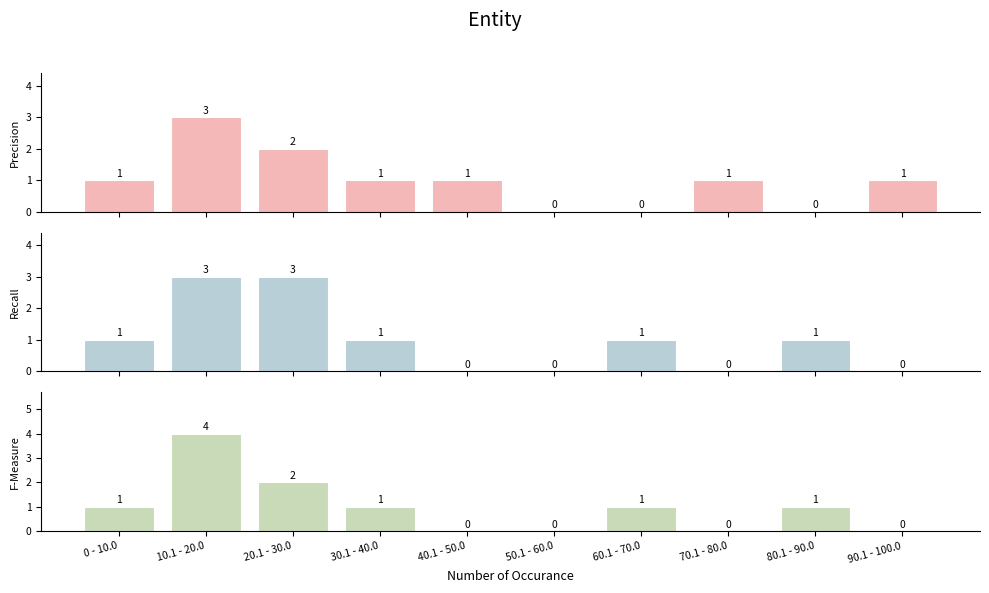

At which label does Precision reach its minimum?

50.1 - 60.0